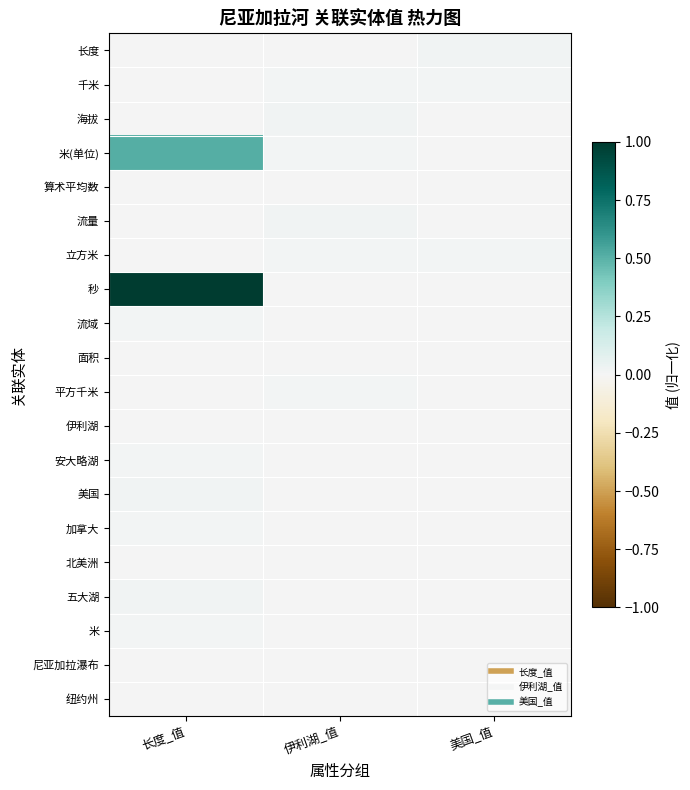

At how many categories does at least one series exceed 0?

3